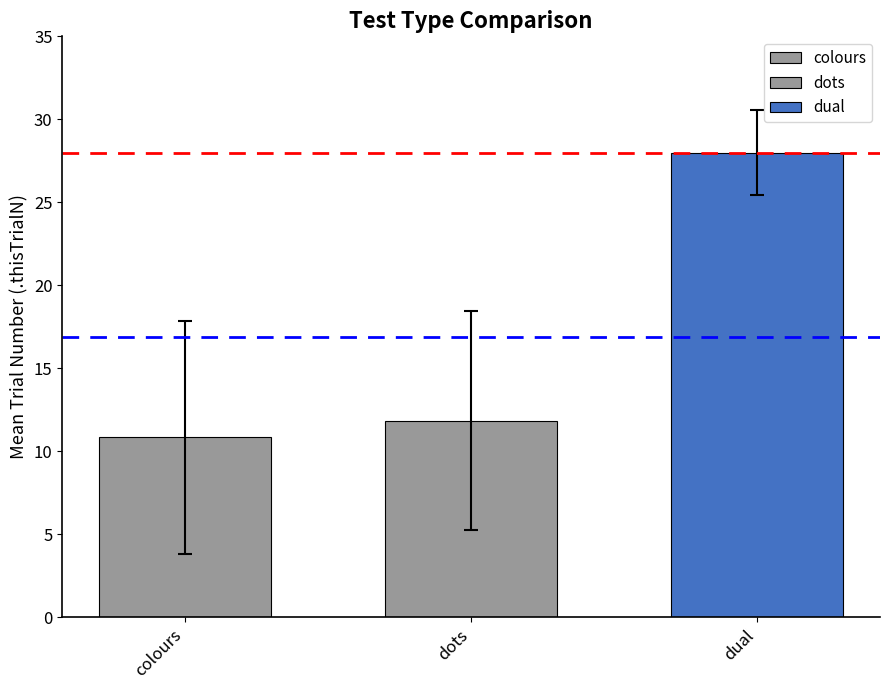

What is the difference between the values at dual and dots?

16.2